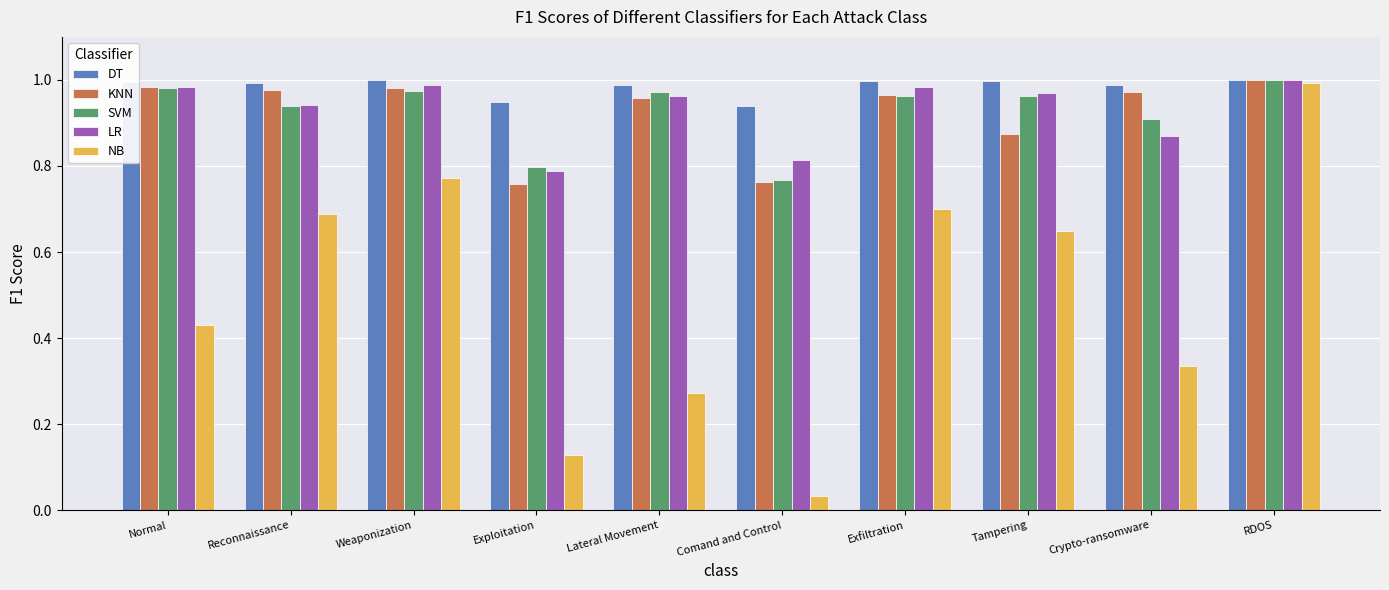

Between Weaponization and Crypto-ransomware, which series saw the biggest shift?

NB